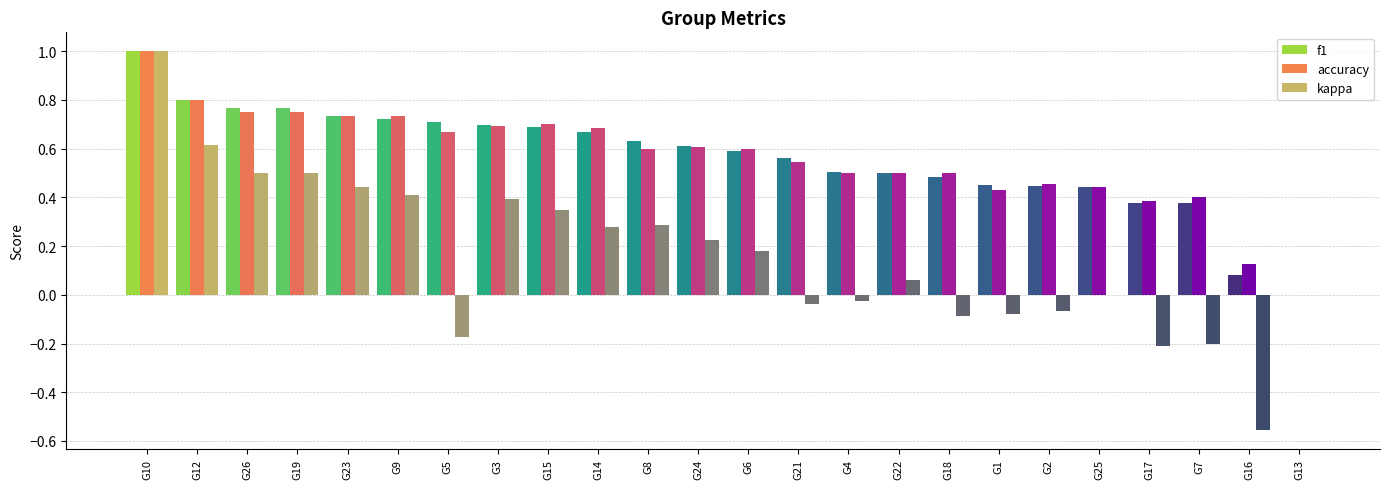

Is it true that accuracy equals 0.7 at G9?

True